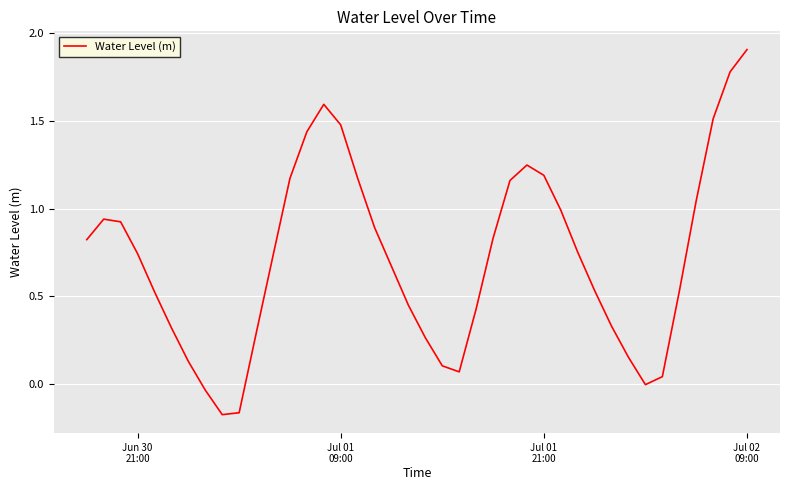

What is the difference between the maximum and minimum values?

2.1